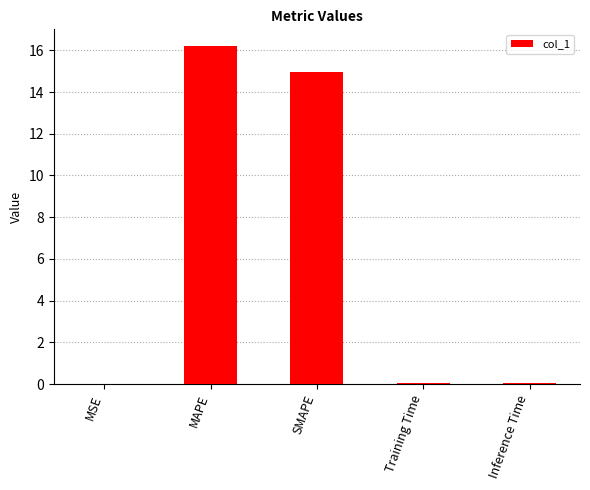

What is the greatest value displayed?

16.2